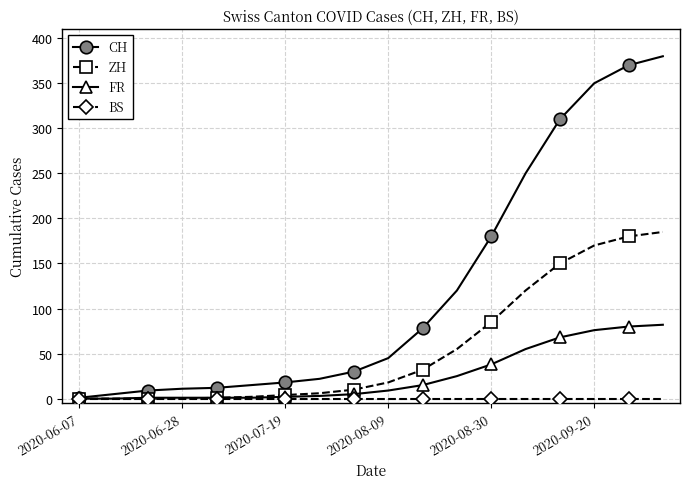

What is the maximum value for FR?

82